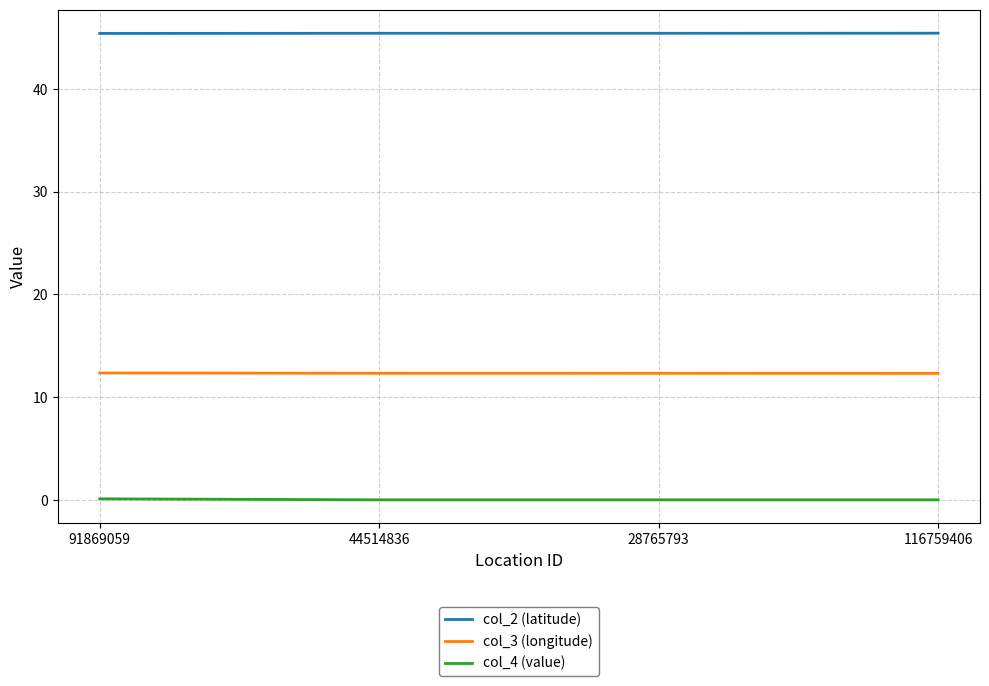

Does the chart display data point markers on the line(s)?

No